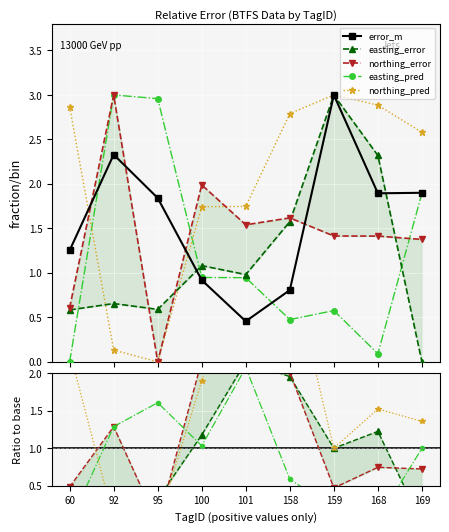

What is the approximate value of error_m at 168?

1.9